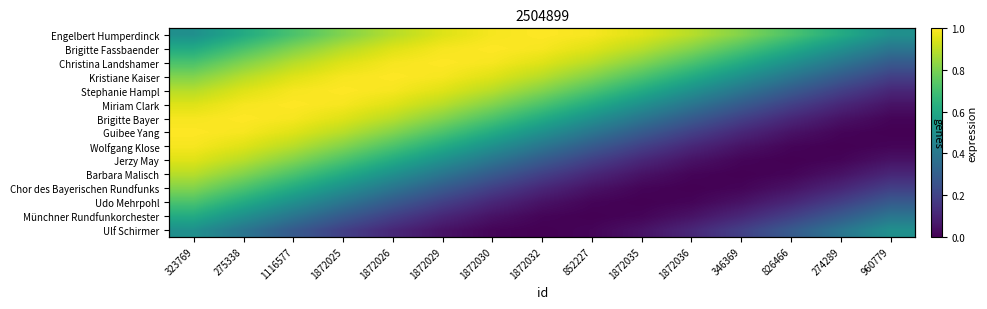

At which category does the chart reach its minimum across all series?

960779